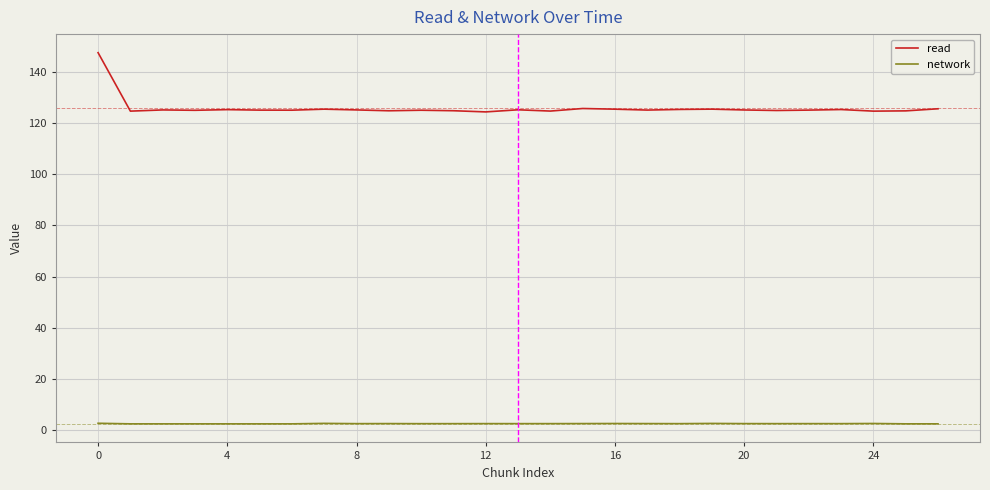

Which series has the widest spread of values?

read